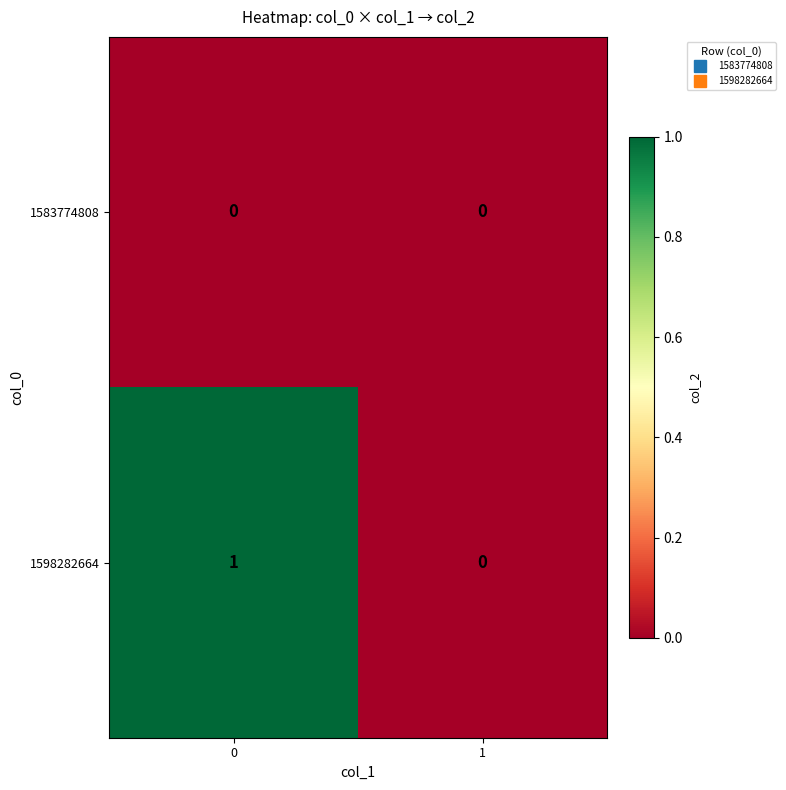

Is it true that 1598282664 equals 2 at 0?

False